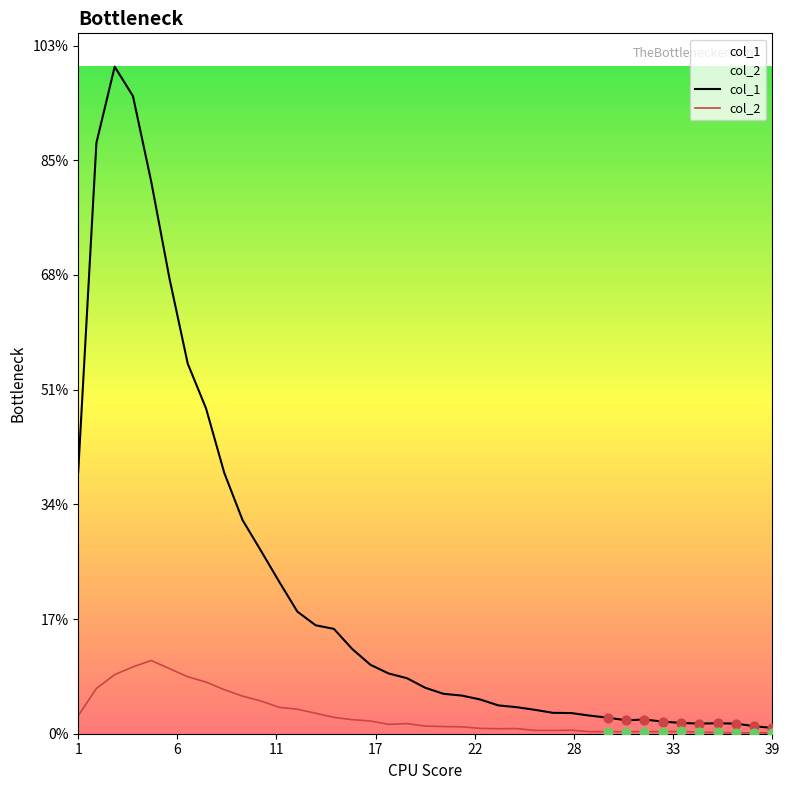

Which series reaches the minimum Y coordinate?

col_2